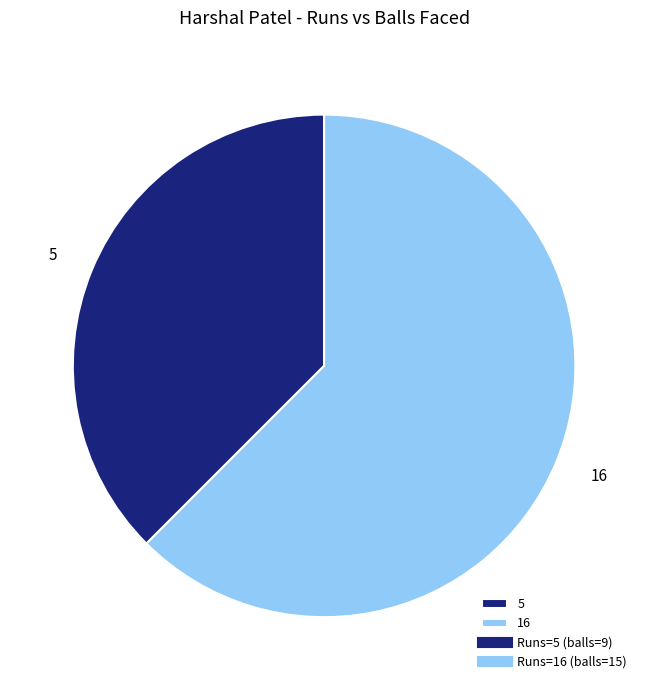

Which has a higher value, 5 or 16?

16